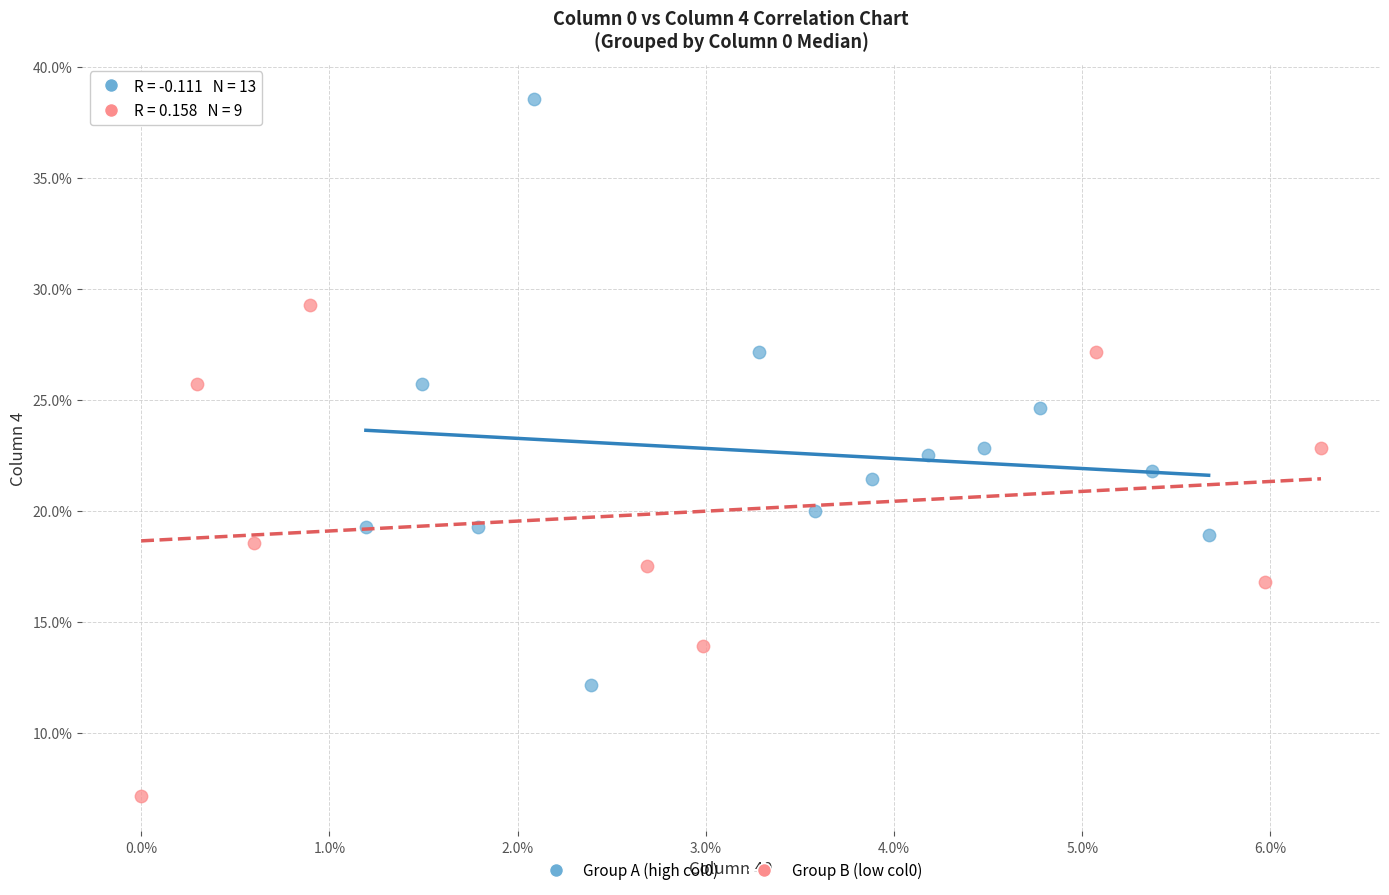

Which series reaches the maximum Y coordinate?

Group A (high col0)